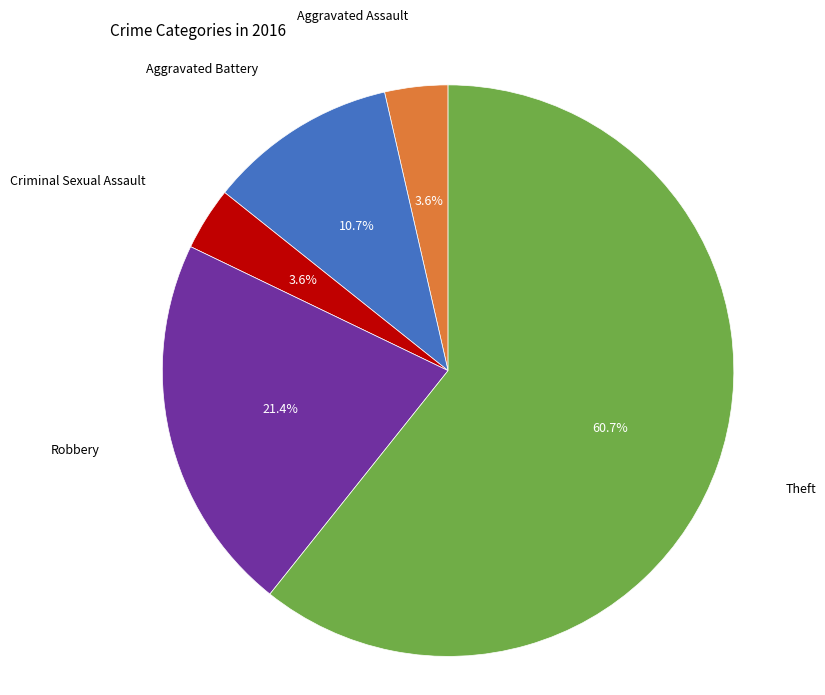

Is there any slice that represents more than half of the pie?

Yes